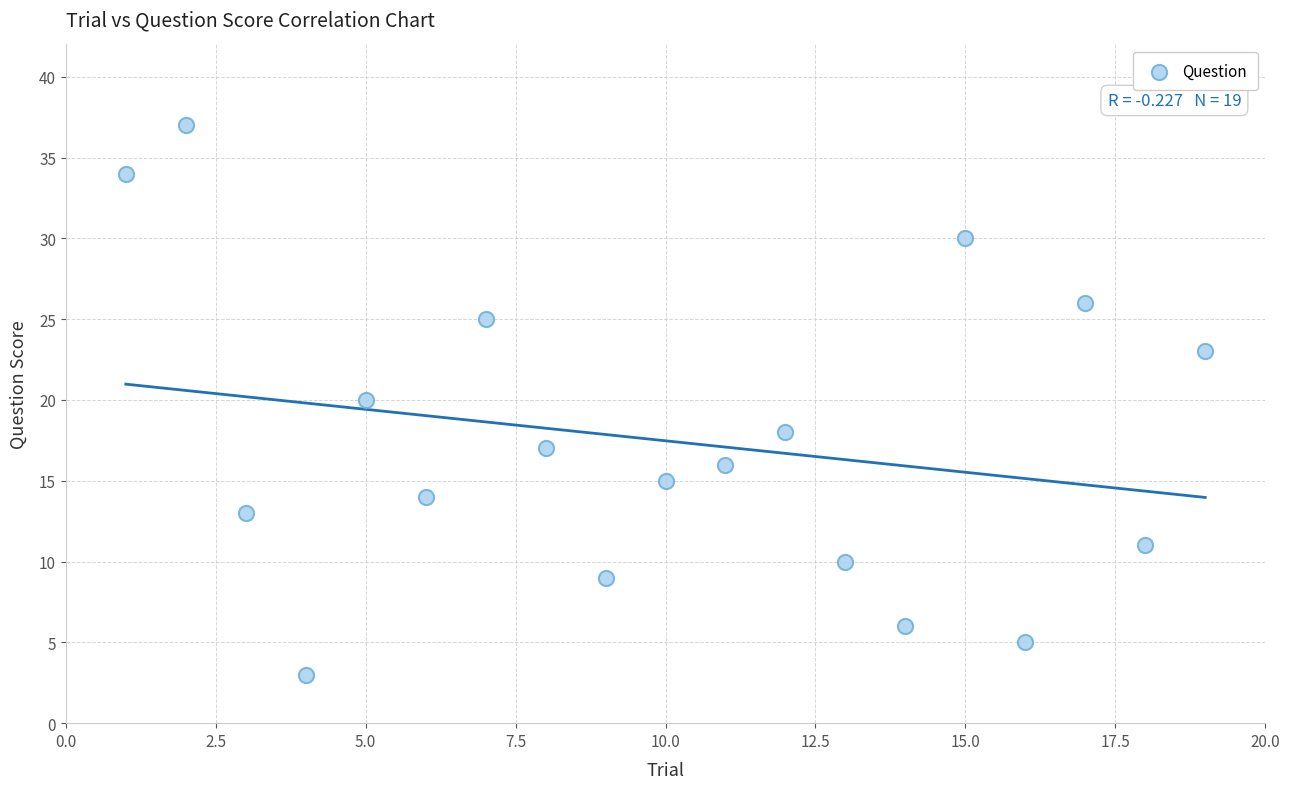

What is the range of X values (max minus min)?

18